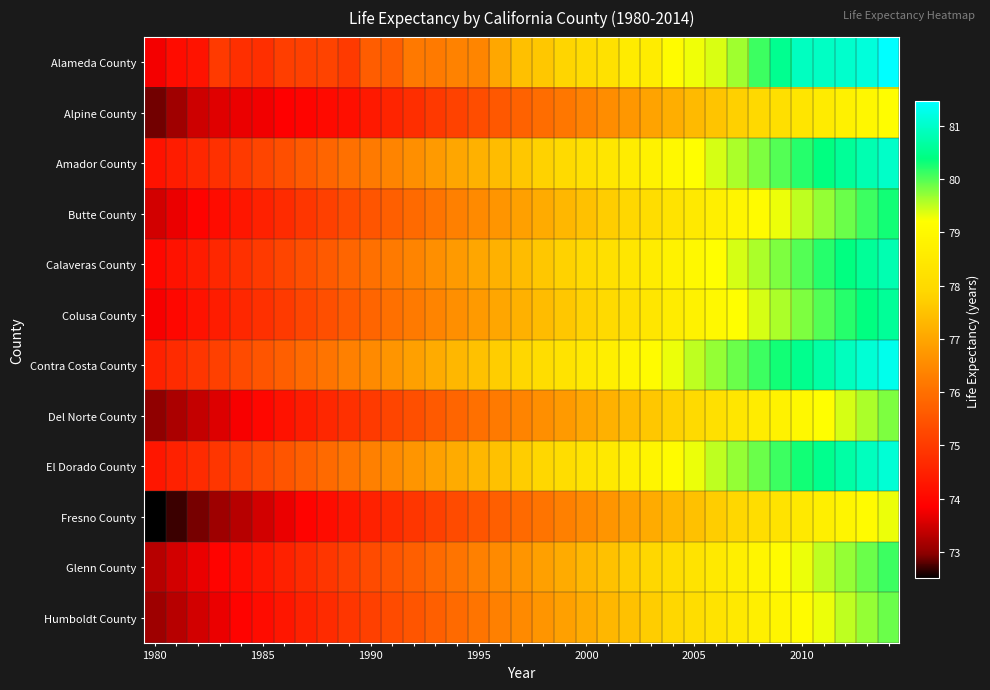

Reading left to right, extract all data points from this chart.

Alameda County: 73.8	74.1	74.2	75.0	74.8	74.8	75.1	75.1	75.2	75.0	75.7	75.7	76.2	76.2	76.4	76.4	77.0	77.5	77.6	77.8	78.0	78.2	78.6	78.6	79.1	79.3	79.4	79.7	80.1	80.5	80.9	81.0	81.0	81.2	81.5
Alpine County: 72.9	73.1	73.5	73.6	73.7	73.8	73.8	74.0	74.0	74.2	74.3	74.5	74.8	75.0	75.2	75.3	75.5	75.8	76.0	76.2	76.3	76.5	76.8	77.0	77.2	77.3	77.5	77.8	78.0	78.2	78.3	78.5	78.8	79.0	79.2
Amador County: 74.2	74.4	74.6	74.8	75.0	75.2	75.4	75.6	75.8	76.0	76.2	76.4	76.6	76.8	77.0	77.2	77.4	77.6	77.8	78.0	78.2	78.4	78.6	78.8	79.0	79.2	79.4	79.6	79.8	80.0	80.2	80.4	80.6	80.8	81.0
Butte County: 73.5	73.7	73.9	74.1	74.3	74.5	74.7	74.9	75.1	75.3	75.5	75.7	75.9	76.1	76.3	76.5	76.7	76.9	77.1	77.3	77.5	77.7	77.9	78.1	78.3	78.5	78.7	78.9	79.1	79.3	79.5	79.7	79.9	80.1	80.3
Calaveras County: 74.0	74.2	74.4	74.6	74.8	75.0	75.2	75.4	75.6	75.8	76.0	76.2	76.4	76.6	76.8	77.0	77.2	77.4	77.6	77.8	78.0	78.2	78.4	78.6	78.8	79.0	79.2	79.4	79.6	79.8	80.0	80.2	80.4	80.6	80.8
Colusa County: 73.8	74.0	74.2	74.4	74.6	74.8	75.0	75.2	75.4	75.6	75.8	76.0	76.2	76.4	76.6	76.8	77.0	77.2	77.4	77.6	77.8	78.0	78.2	78.4	78.6	78.8	79.0	79.2	79.4	79.6	79.8	80.0	80.2	80.4	80.6
Contra Costa County: 74.5	74.7	74.9	75.1	75.3	75.5	75.7	75.9	76.1	76.3	76.5	76.7	76.9	77.1	77.3	77.5	77.7	77.9	78.1	78.3	78.5	78.7	78.9	79.1	79.3	79.5	79.7	79.9	80.1	80.3	80.5	80.7	80.9	81.1	81.3
Del Norte County: 73.0	73.2	73.4	73.6	73.8	74.0	74.2	74.4	74.6	74.8	75.0	75.2	75.4	75.6	75.8	76.0	76.2	76.4	76.6	76.8	77.0	77.2	77.4	77.6	77.8	78.0	78.2	78.4	78.6	78.8	79.0	79.2	79.4	79.6	79.8
El Dorado County: 74.3	74.5	74.7	74.9	75.1	75.3	75.5	75.7	75.9	76.1	76.3	76.5	76.7	76.9	77.1	77.3	77.5	77.7	77.9	78.1	78.3	78.5	78.7	78.9	79.1	79.3	79.5	79.7	79.9	80.1	80.3	80.5	80.7	80.9	81.1
Fresno County: 72.5	72.7	72.9	73.1	73.3	73.5	73.7	73.9	74.1	74.3	74.5	74.7	74.9	75.1	75.3	75.5	75.7	75.9	76.1	76.3	76.5	76.7	76.9	77.1	77.3	77.5	77.7	77.9	78.1	78.3	78.5	78.7	78.9	79.1	79.3
Glenn County: 73.3	73.5	73.7	73.9	74.1	74.3	74.5	74.7	74.9	75.1	75.3	75.5	75.7	75.9	76.1	76.3	76.5	76.7	76.9	77.1	77.3	77.5	77.7	77.9	78.1	78.3	78.5	78.7	78.9	79.1	79.3	79.5	79.7	79.9	80.1
Humboldt County: 73.1	73.3	73.5	73.7	73.9	74.1	74.3	74.5	74.7	74.9	75.1	75.3	75.5	75.7	75.9	76.1	76.3	76.5	76.7	76.9	77.1	77.3	77.5	77.7	77.9	78.1	78.3	78.5	78.7	78.9	79.1	79.3	79.5	79.7	79.9